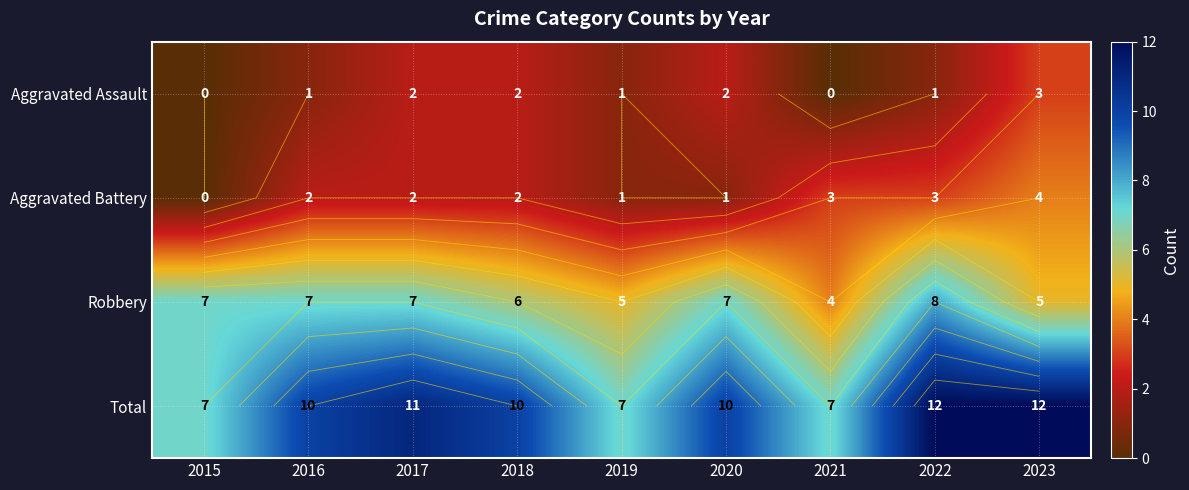

How many categories are shown in the chart?

9